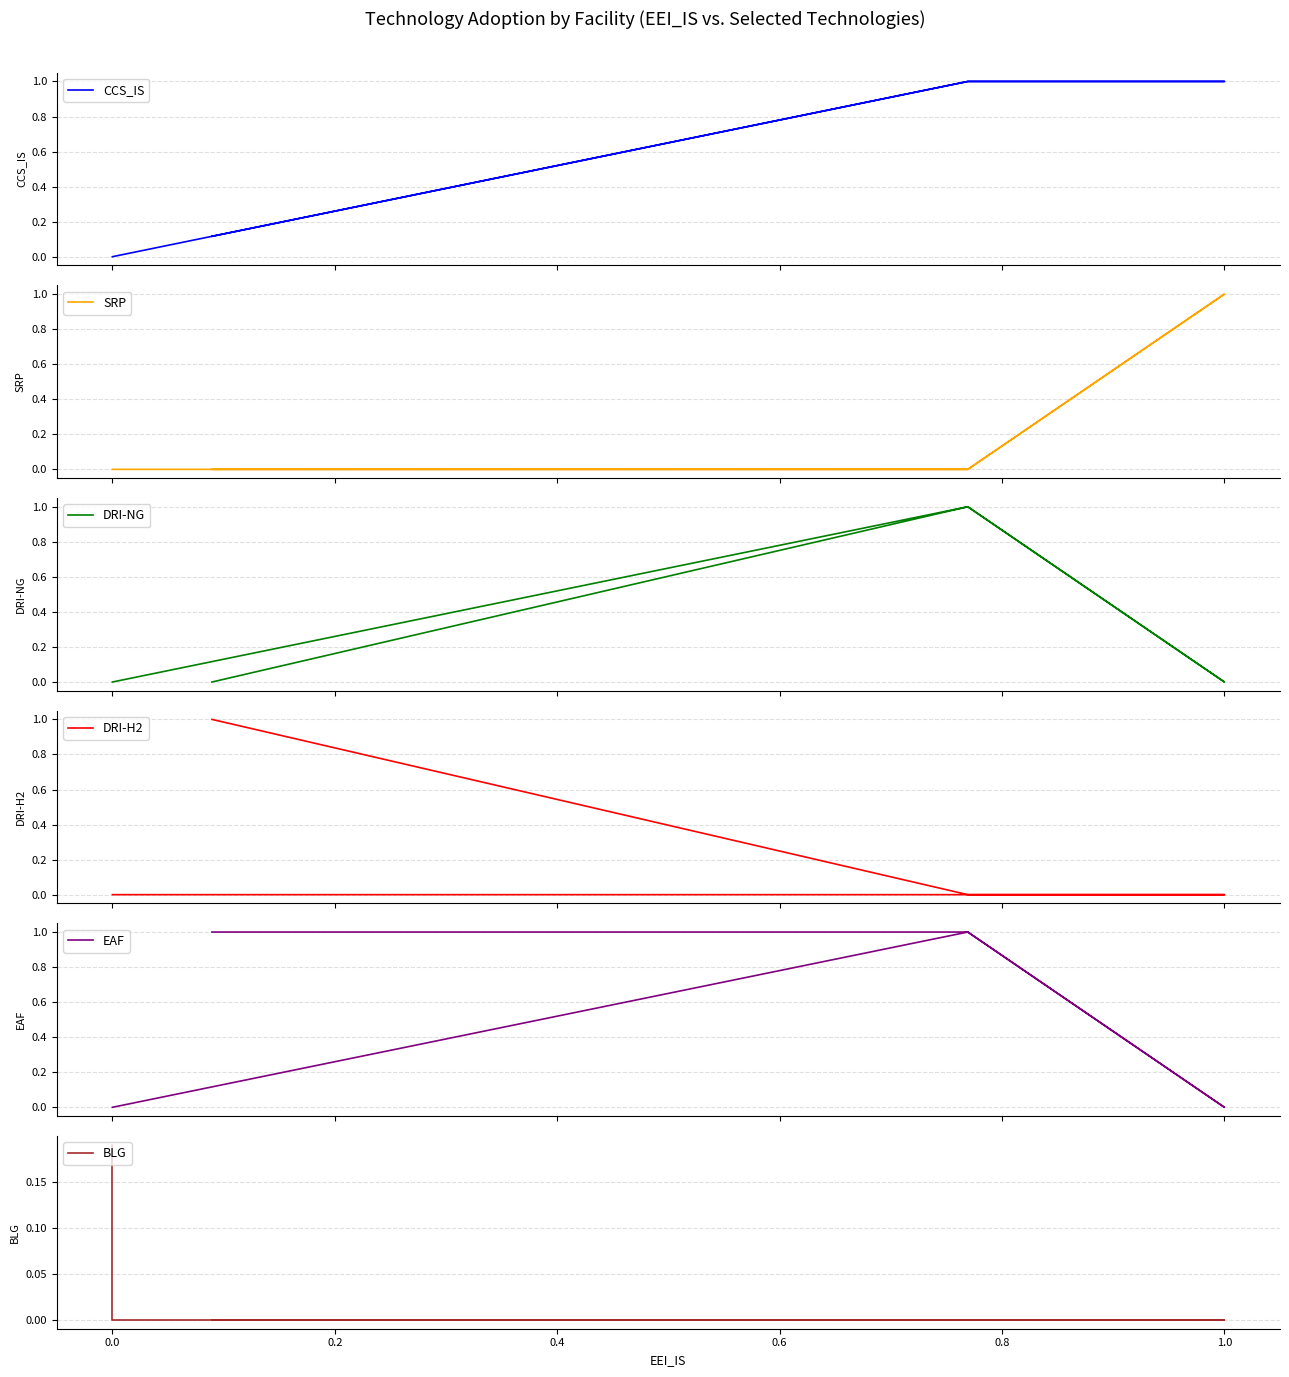

The DRI-NG series shows 0.0 at 0.0. True or false?

True